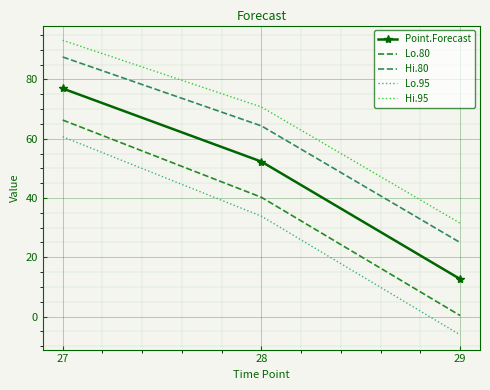

List the series in order of their peak value, highest first.

Hi.95, Hi.80, Point.Forecast, Lo.80, Lo.95